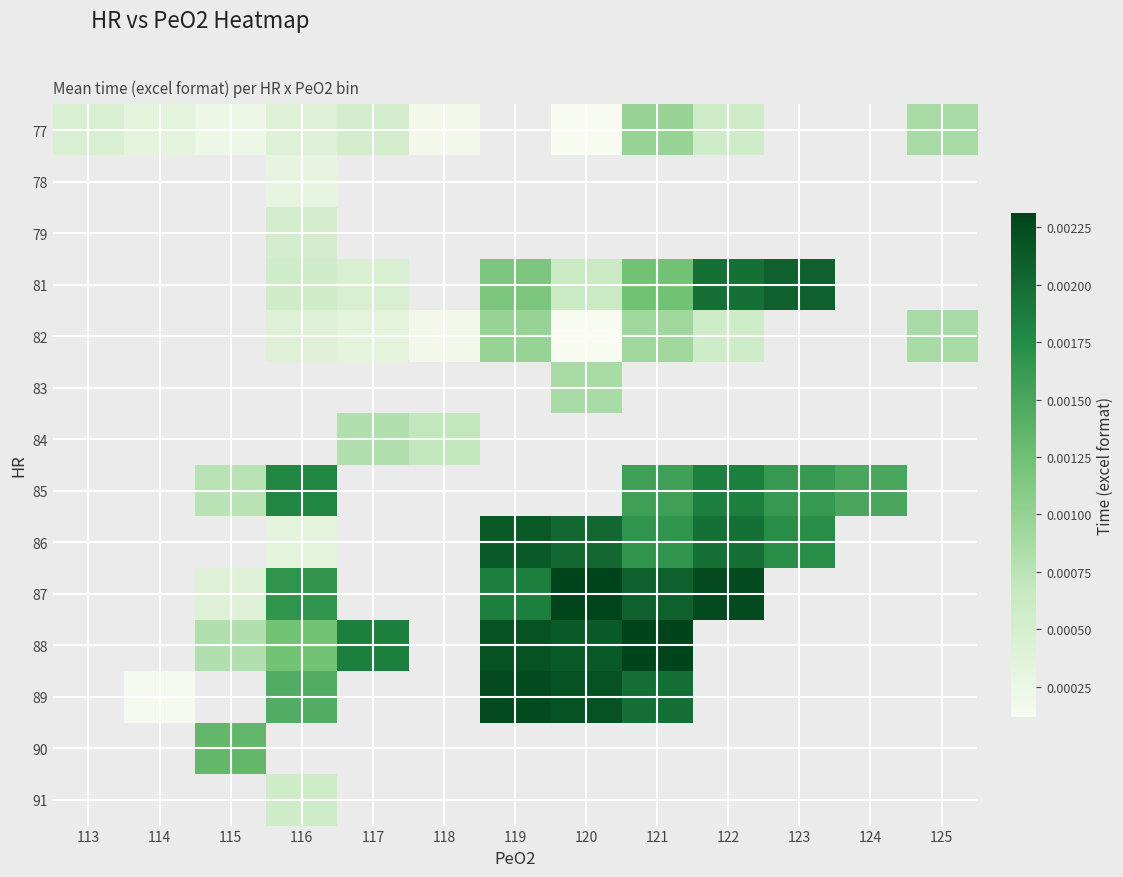

Which has a higher value, 122 or 120?

122